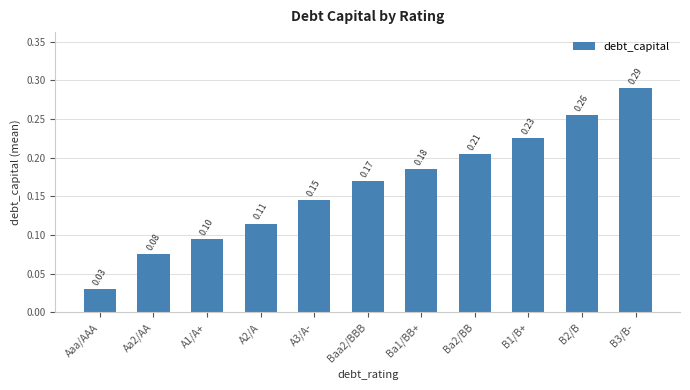

Rank the categories by value from lowest to highest.

Aaa/AAA, Aa2/AA, A1/A+, A2/A, A3/A-, Baa2/BBB, Ba1/BB+, Ba2/BB, B1/B+, B2/B, B3/B-